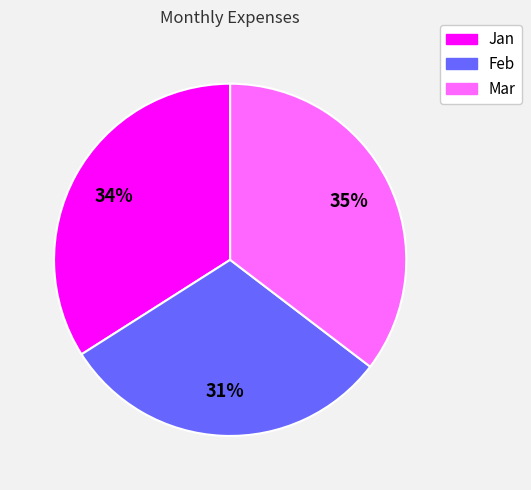

Is it true that Feb is 31% of the pie?

True